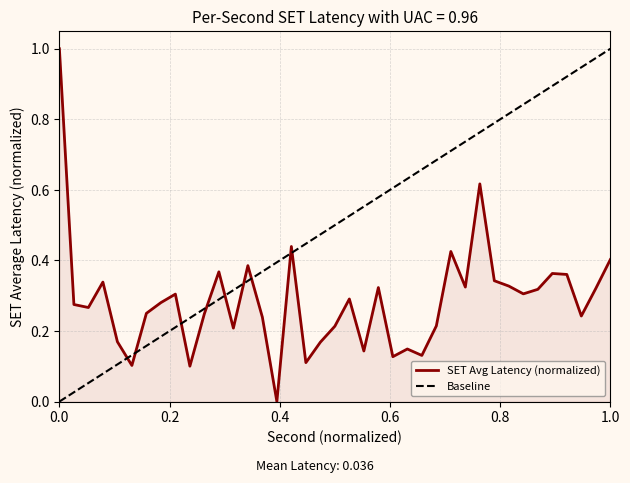

List the series in order of their overall mean, highest first.

Baseline, SET Avg Latency (normalized)